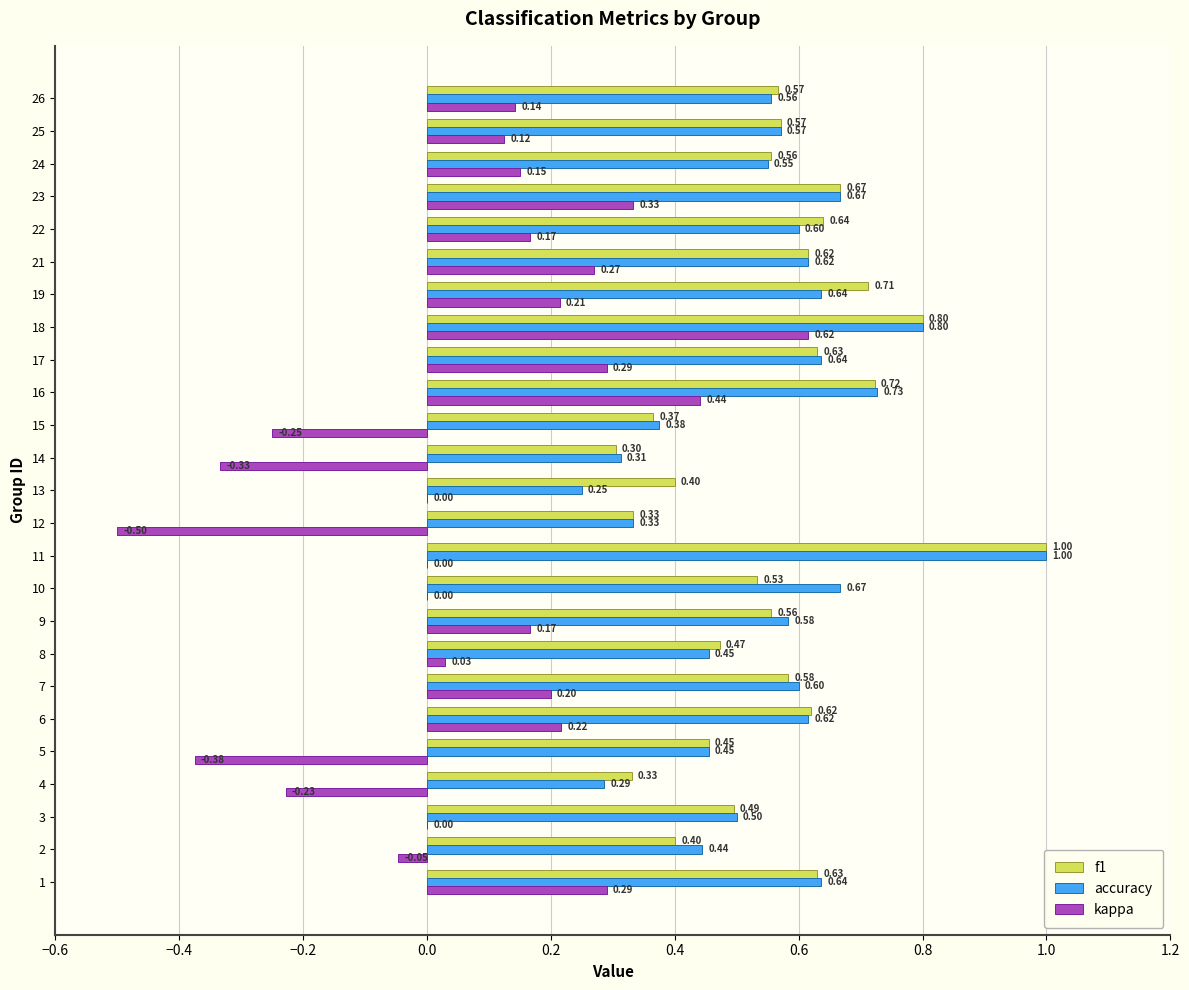

What is the total value across all series at 24?

1.3